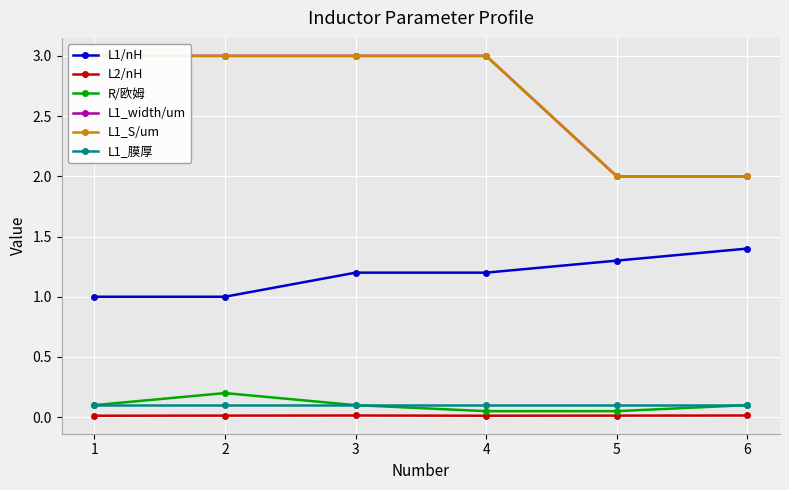

What is the lowest value of the L1_S/um series?

2.0